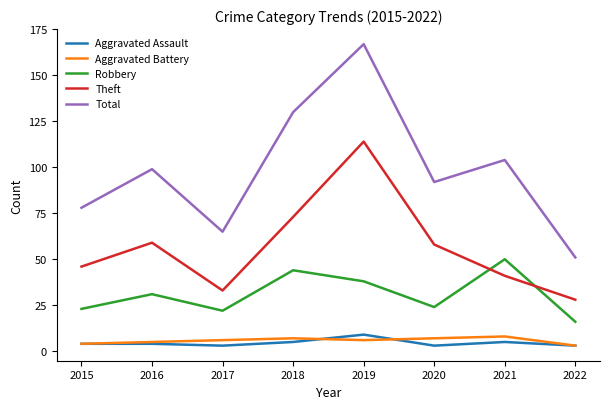

Does the chart display data point markers on the line(s)?

No